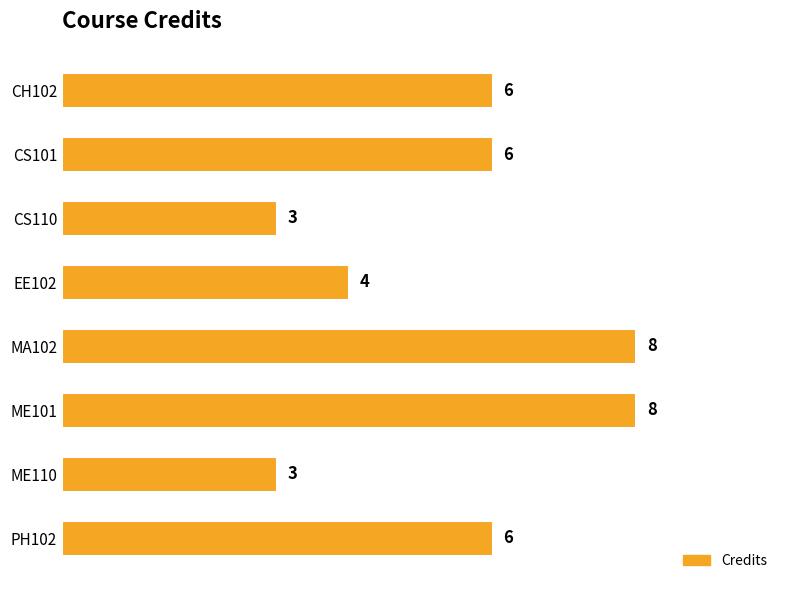

What is the ratio of the value at ME101 to the value at CS110?

2.7